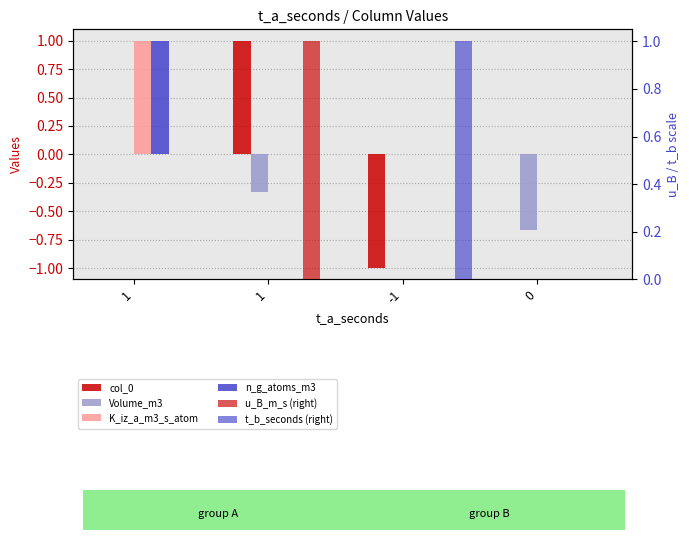

The n_g_atoms_m3 series shows 1.0 at 1. True or false?

True